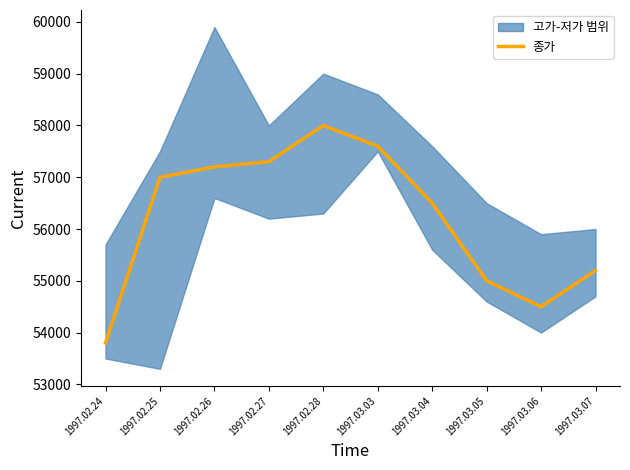

How many values are below 57000?

5